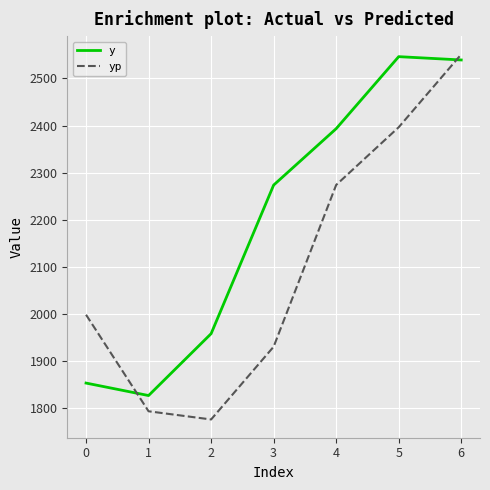

How many series are shown in this chart?

2